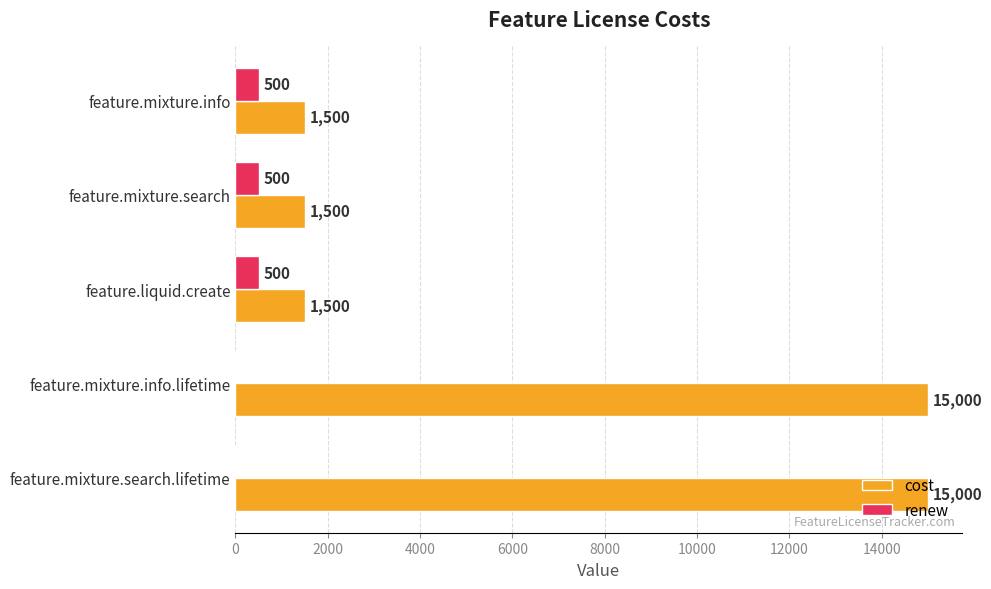

What is the greatest value displayed?

15000